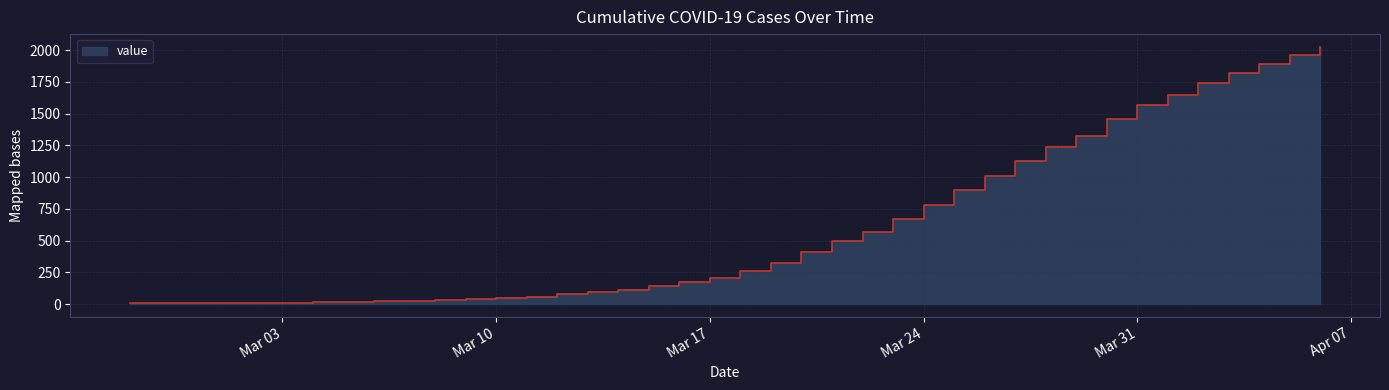

What is the change in value from 2020-03-01 to 2020-03-10?

+36